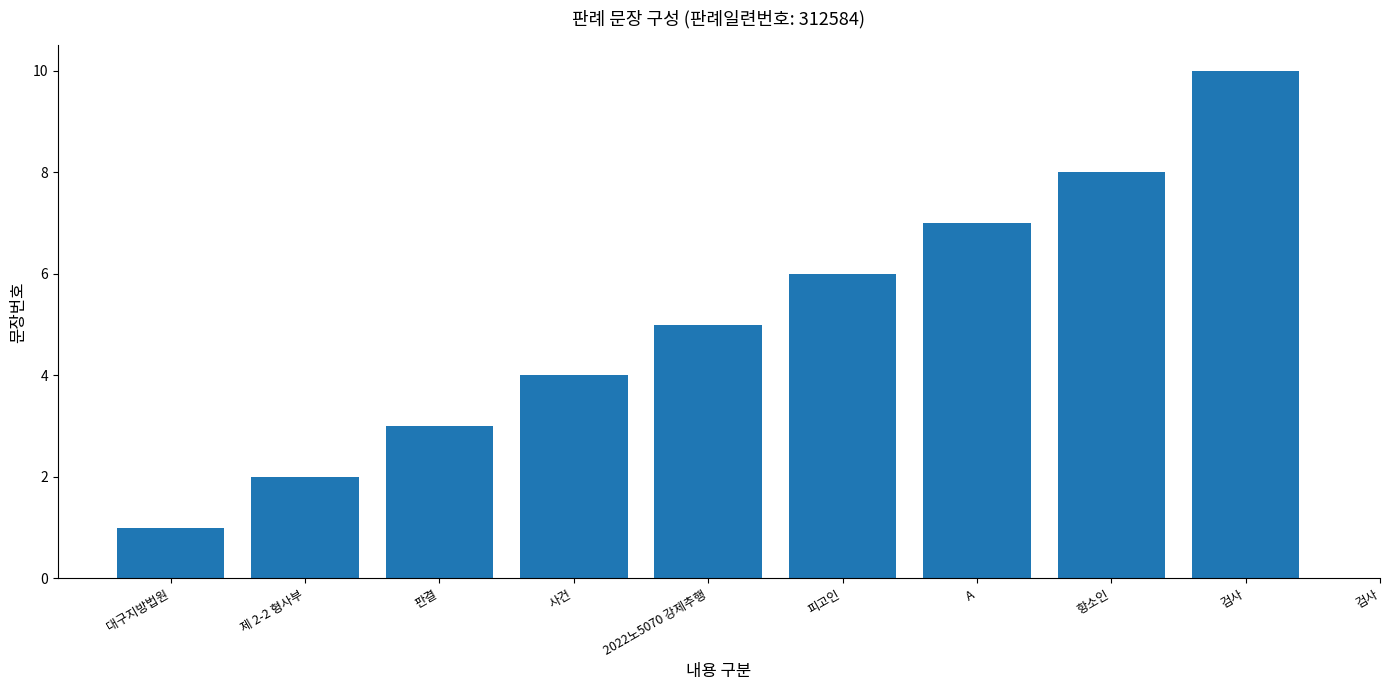

Which label corresponds to the smallest value in the chart?

대구지방법원